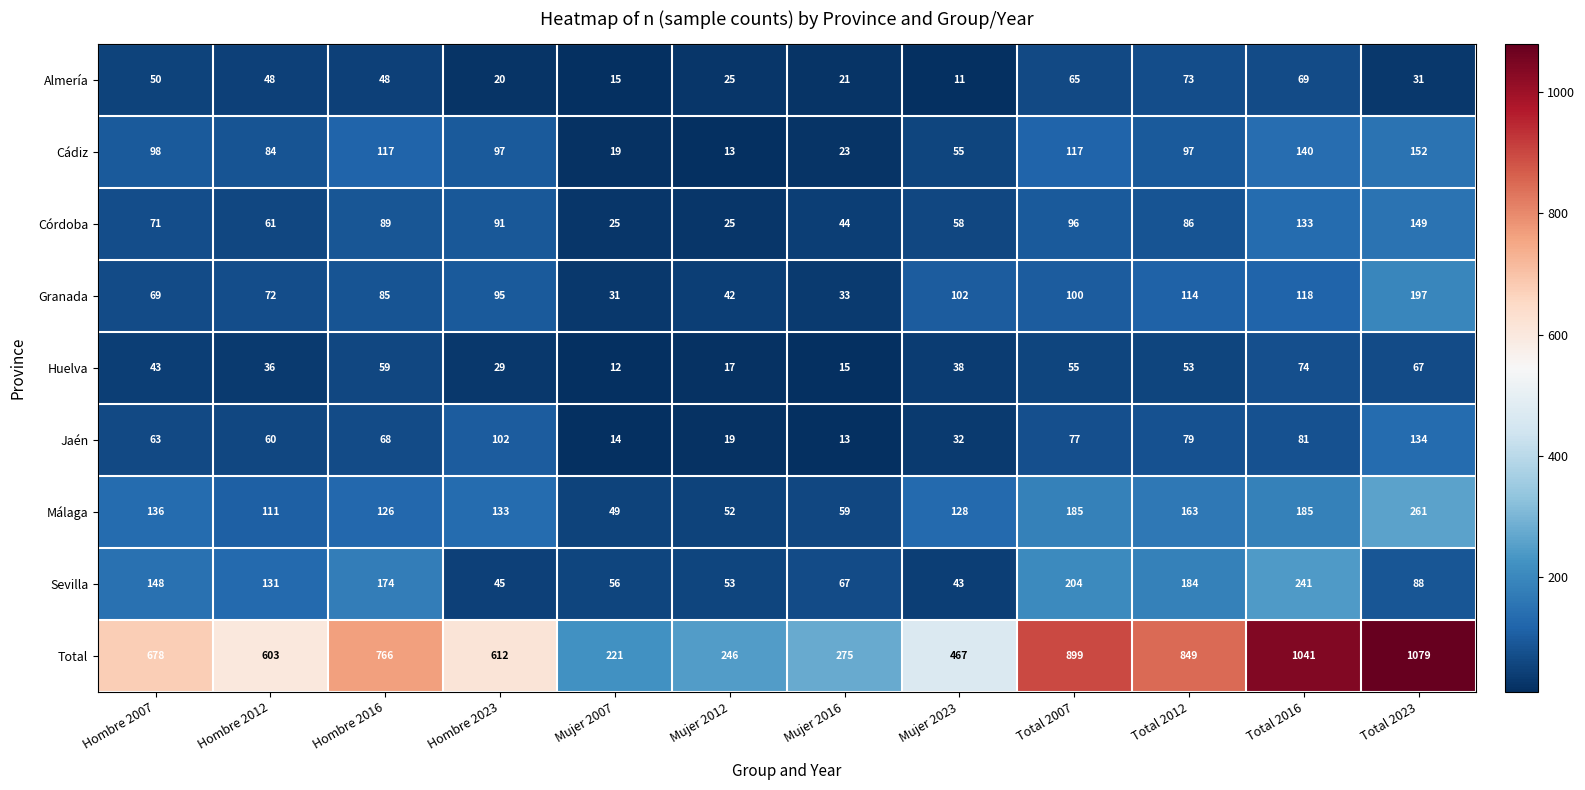

Which series has the widest spread of values?

Total